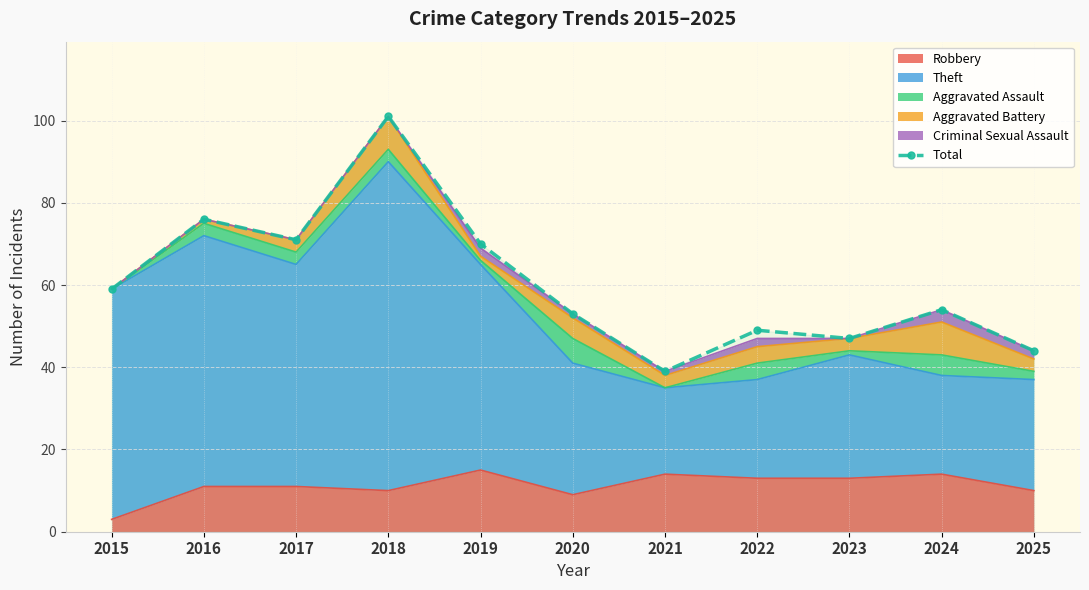

What is the maximum value shown in the chart?

101